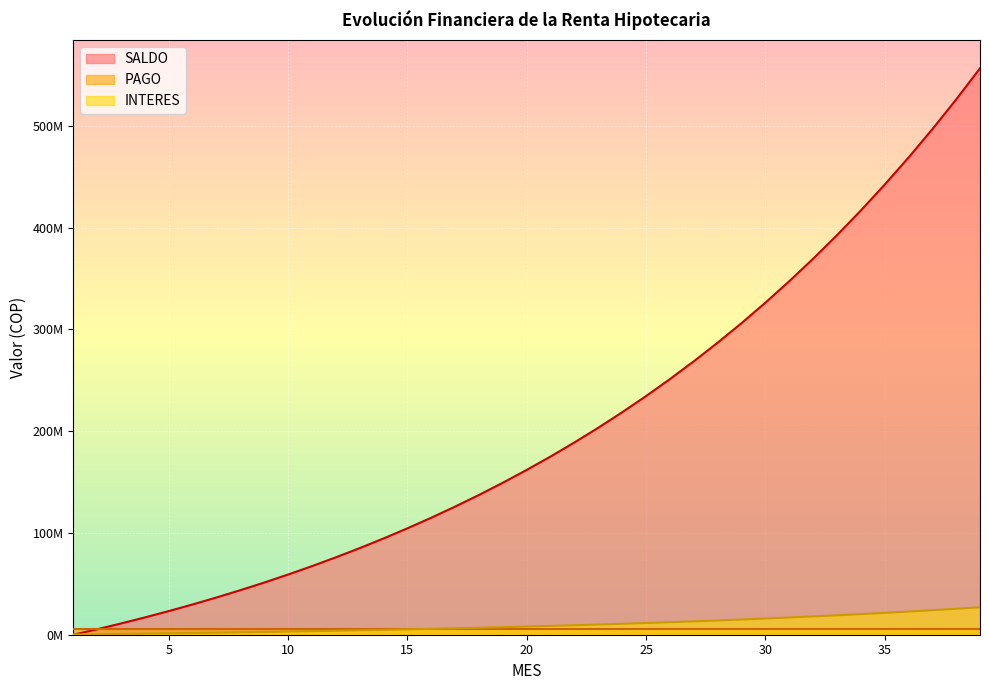

Which series changed the most between 23 and 36?

SALDO